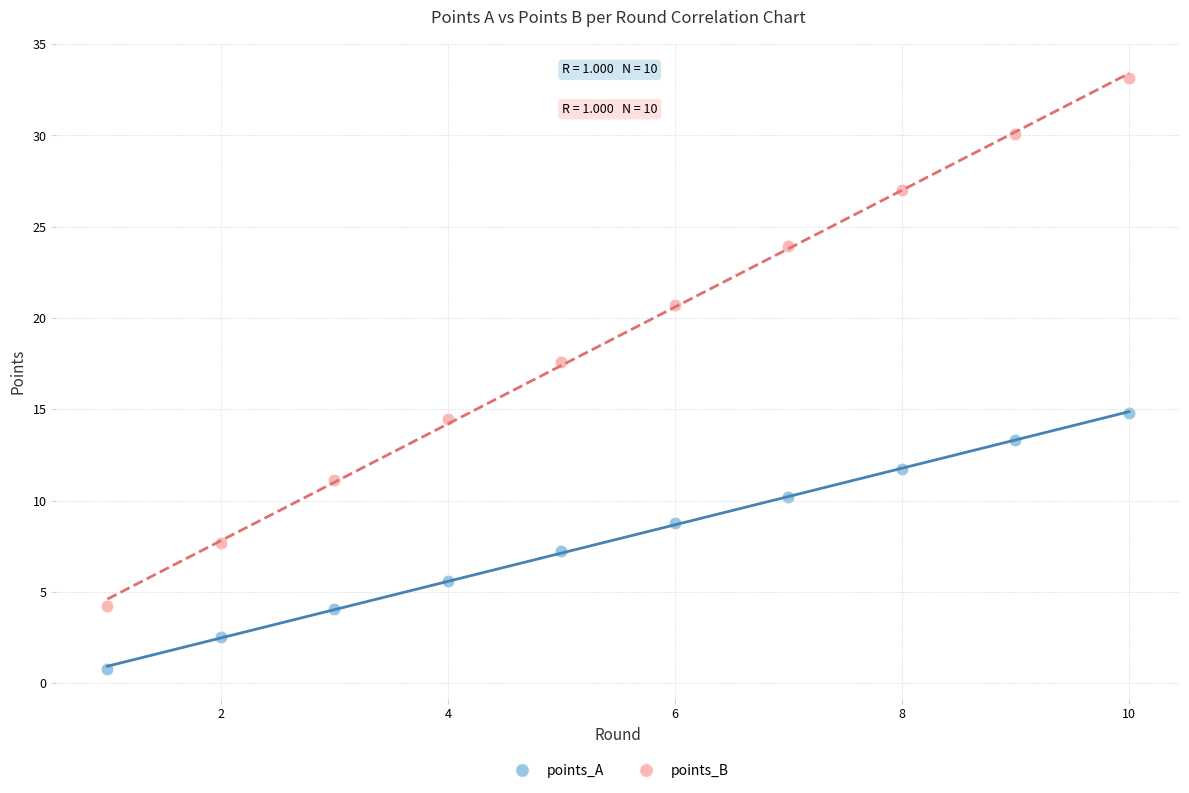

Which series contains the lowest Y value?

points_A